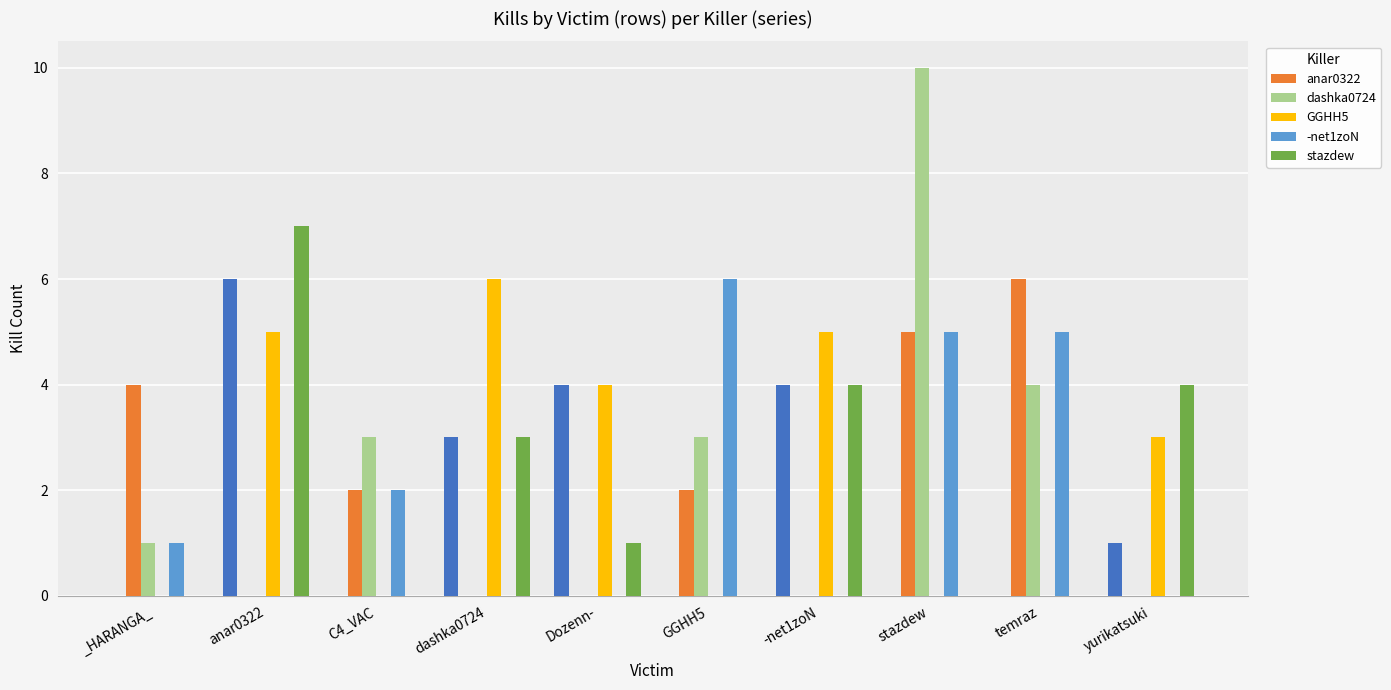

What position from the left is C4_VAC?

3